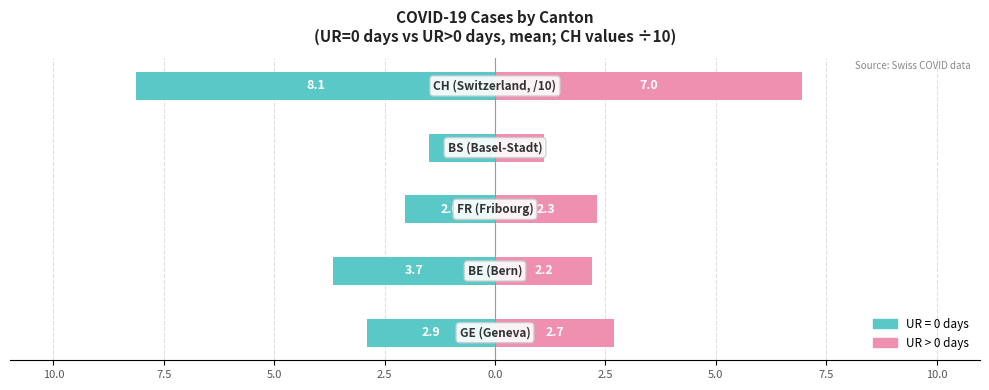

How many series are shown in this chart?

2